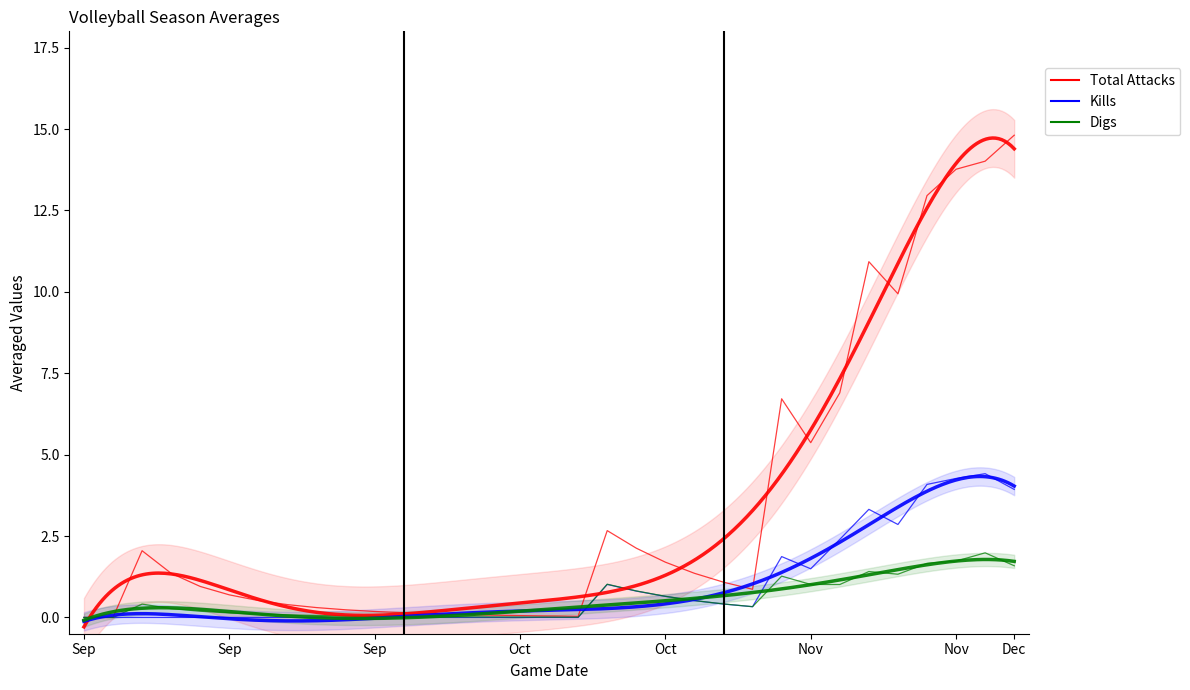

What is the difference between the second highest and second lowest values in the Total Attacks series?

14.0